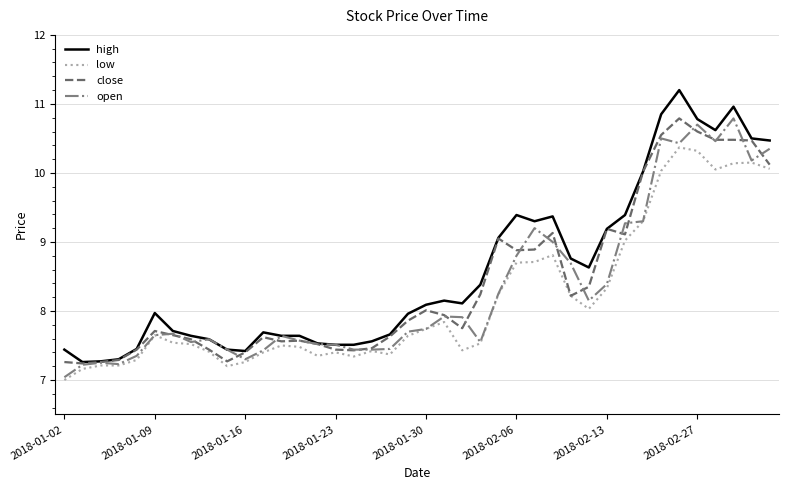

True or false: low and high cross at least once.

False